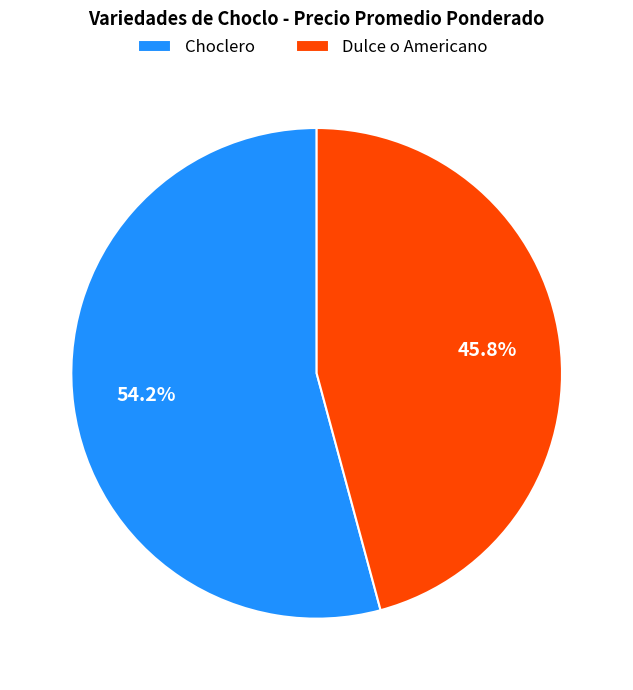

True or false: Dulce o Americano accounts for 59% of the total.

False